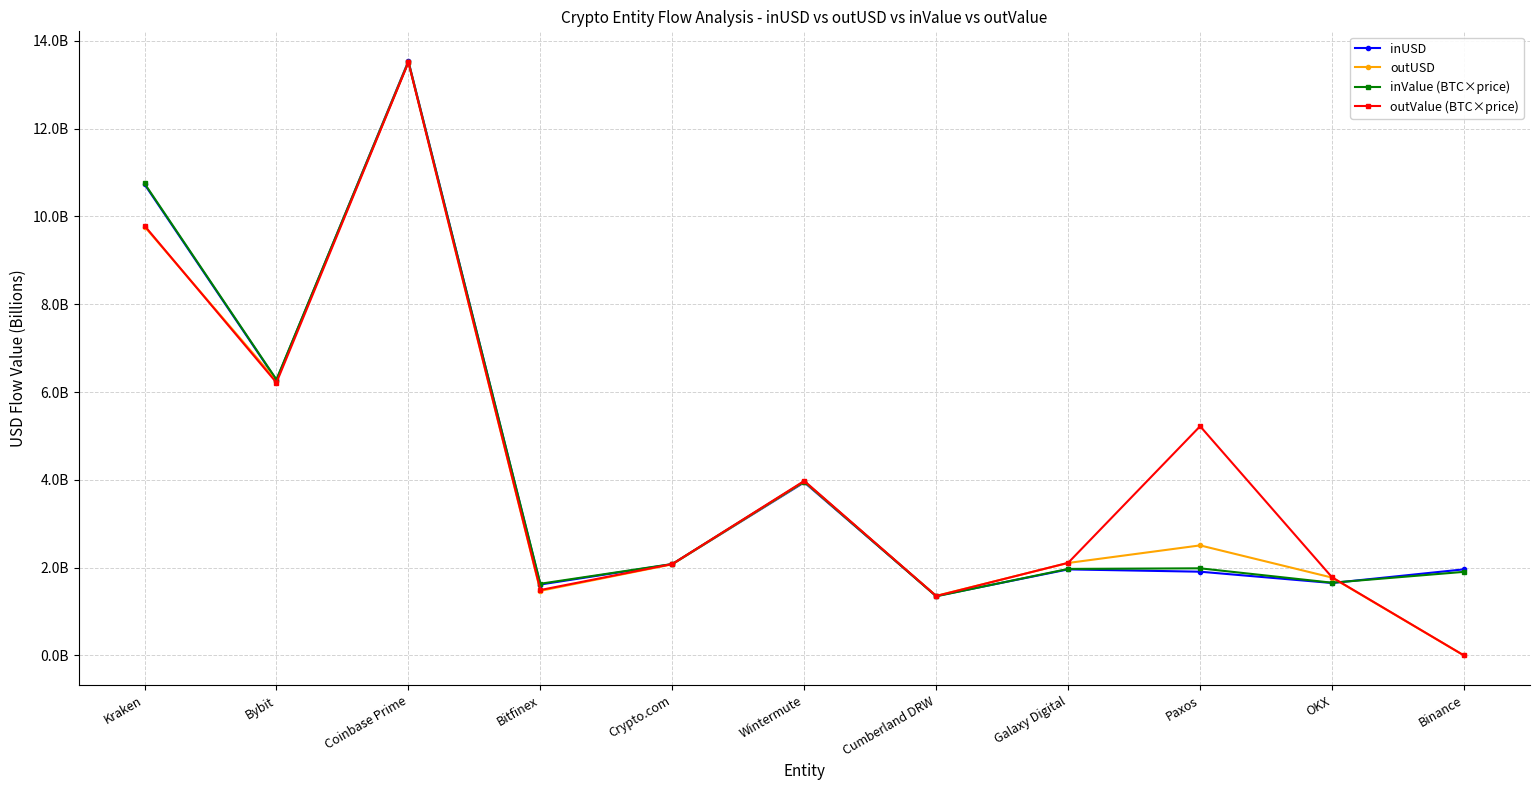

Does the chart have visible grid lines?

Yes